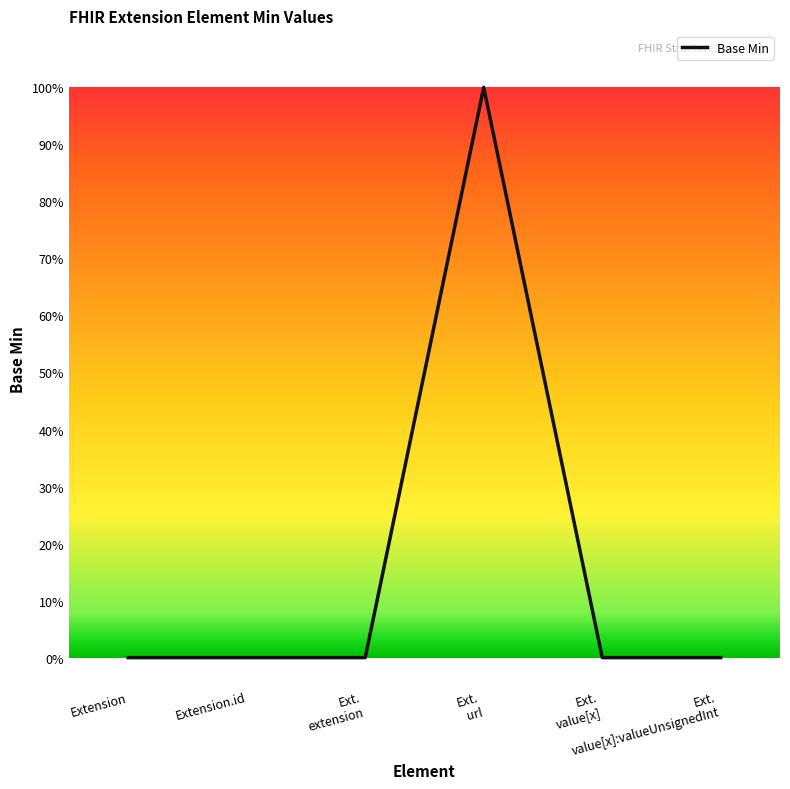

Reading right to left, what are all the values shown in this chart?

0	0	1	0	0	0